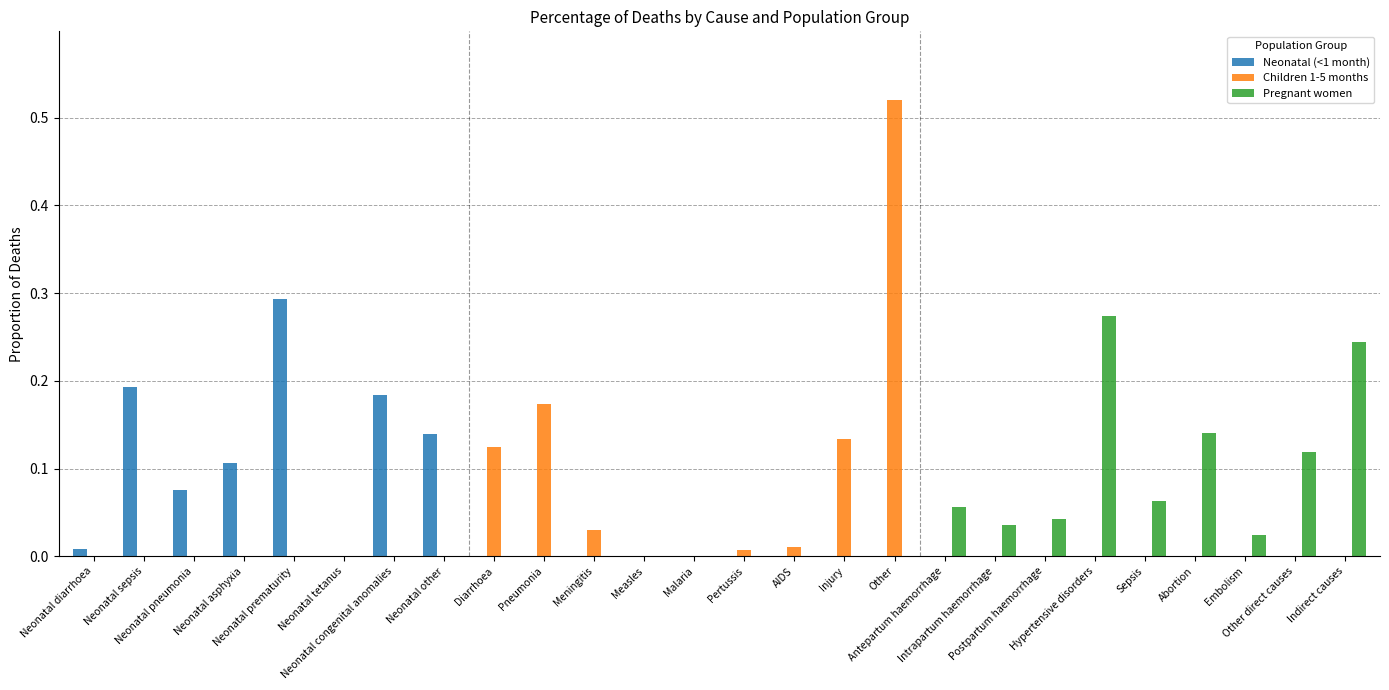

Does the chart contain stacked bars?

No